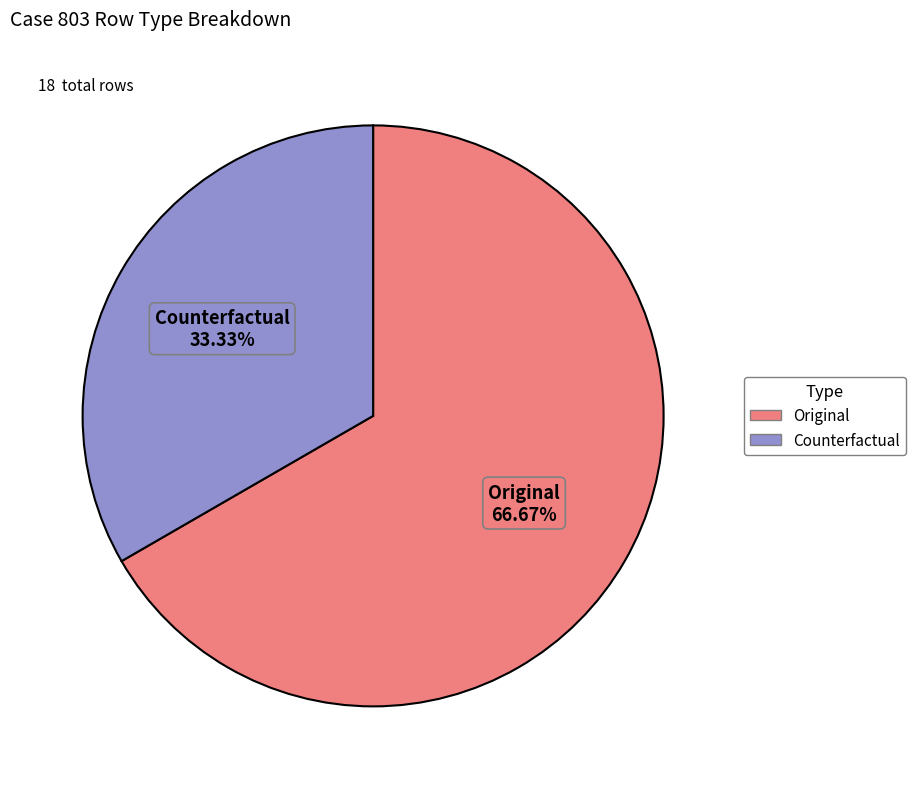

Does Original account for over 50% of the chart?

Yes